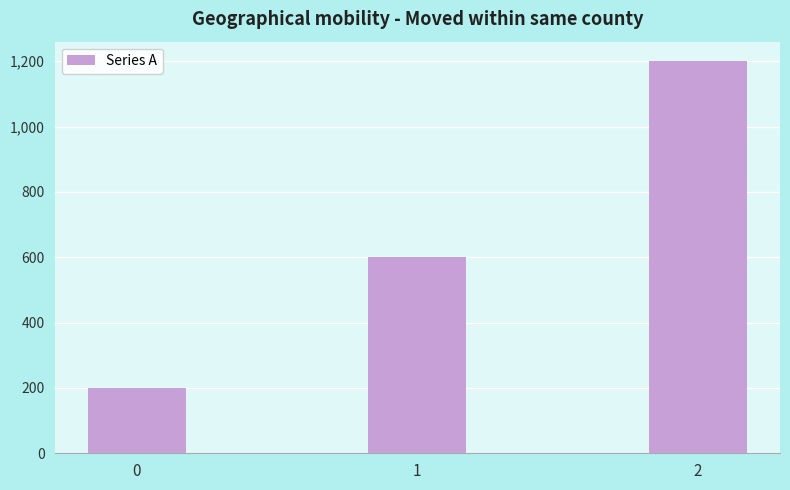

Reading left to right, what are all the values shown in this chart?

0=200	1=600	2=1200